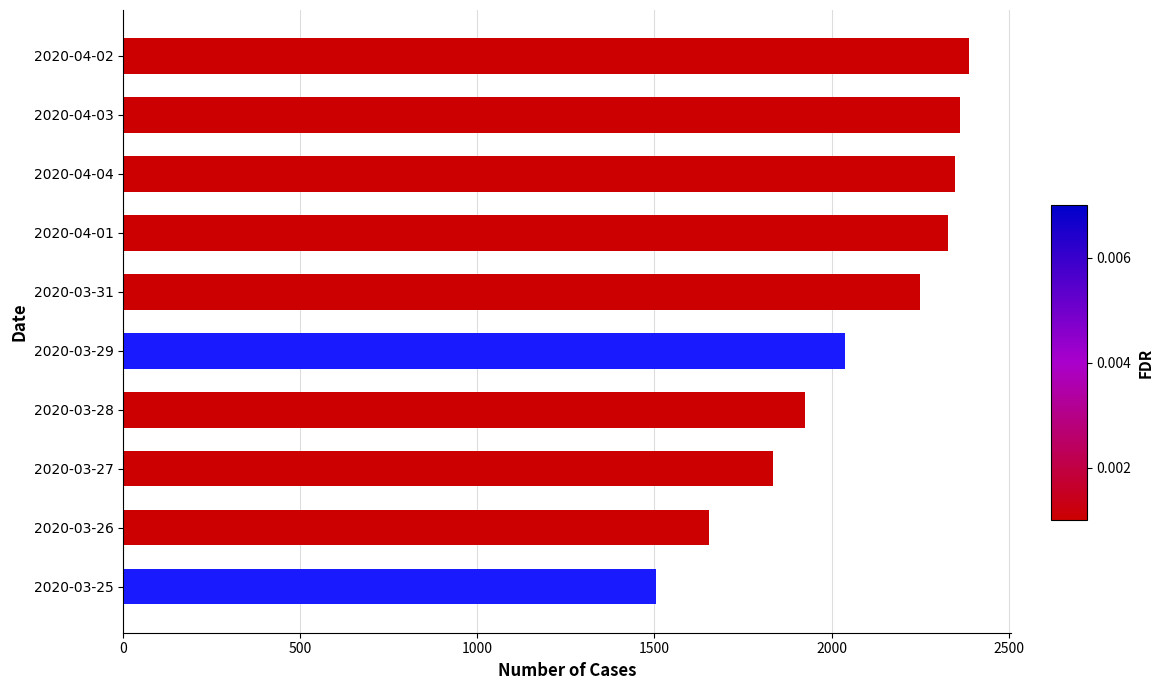

How many values are below 2251?

5